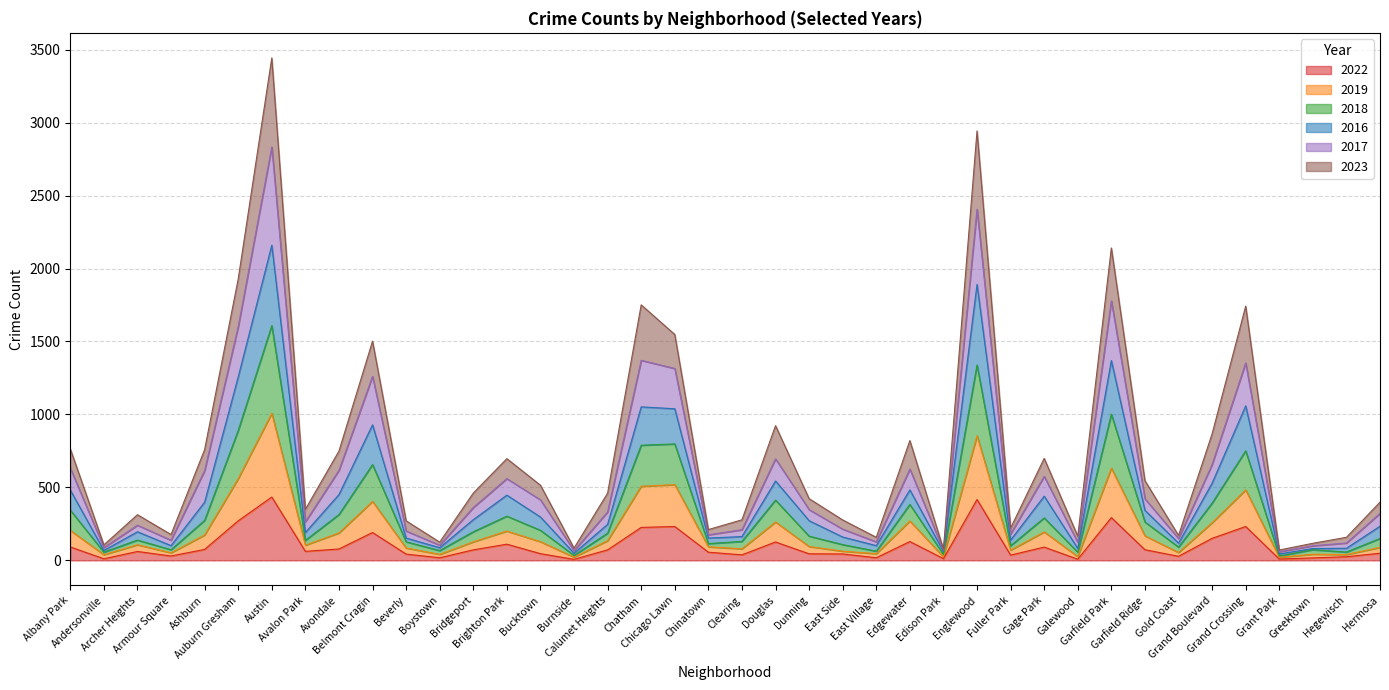

What is the value of the 2023 point at the 18th from the left?

1751